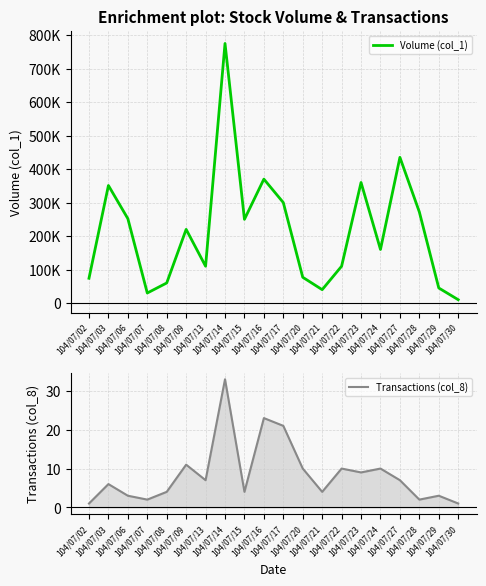

What is the difference between the Transactions (col_8) values at 104/07/17 and 104/07/28?

19